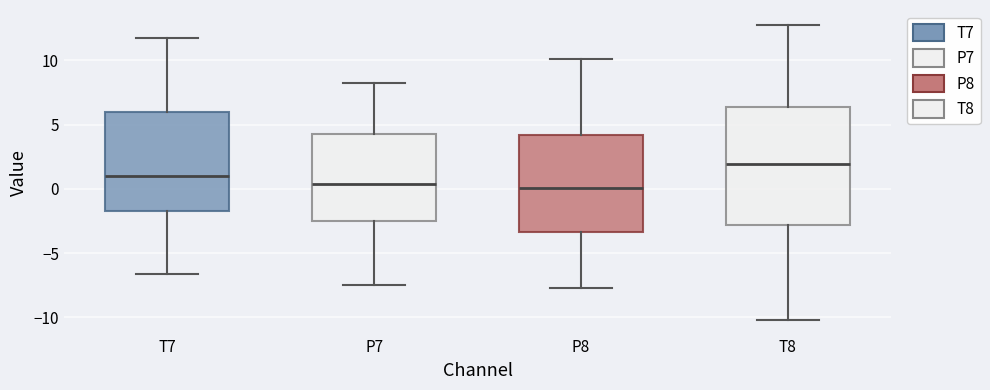

Reading left to right, transcribe this box plot: for each box, give where its median line is, the range the box spans, and where its two whiskers end, as read against the y-axis. The values are not printed on the chart, so give them approximately, as read against the axis.

T7: median 1.0, box -1.5 to 6.0, whiskers -6.5 to 11.5
P7: median 0.5, box -2.5 to 4.0, whiskers -7.5 to 8.5
P8: median 0.0, box -3.5 to 4.0, whiskers -7.5 to 10.0
T8: median 2.0, box -3.0 to 6.5, whiskers -10.0 to 13.0